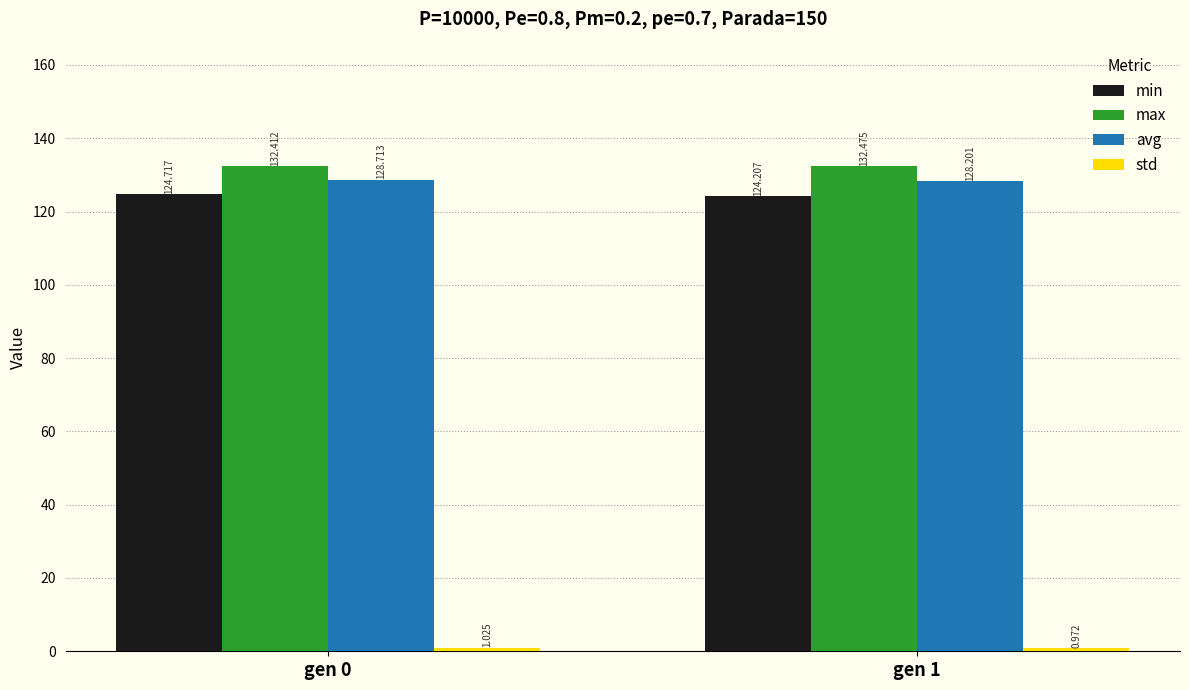

What is the spread (max minus min) of values at gen 0?

131.4